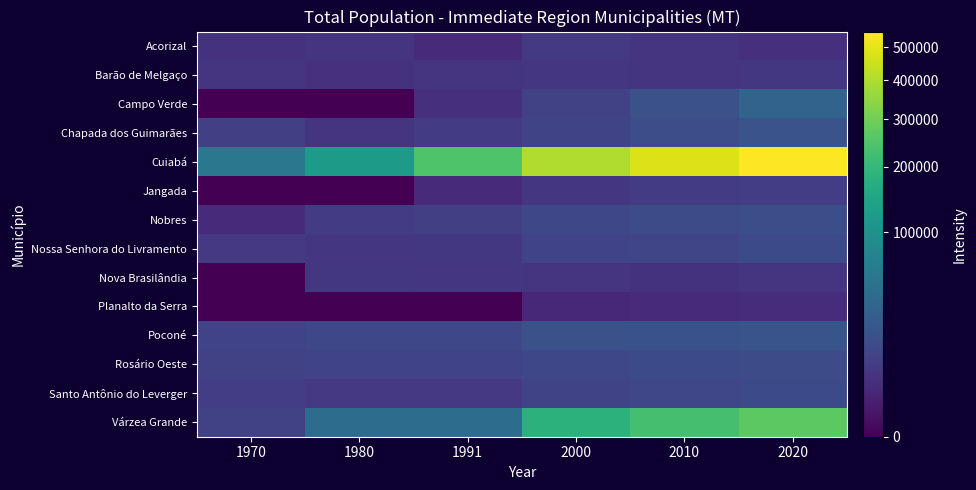

Which series has the widest spread of values?

Cuiabá